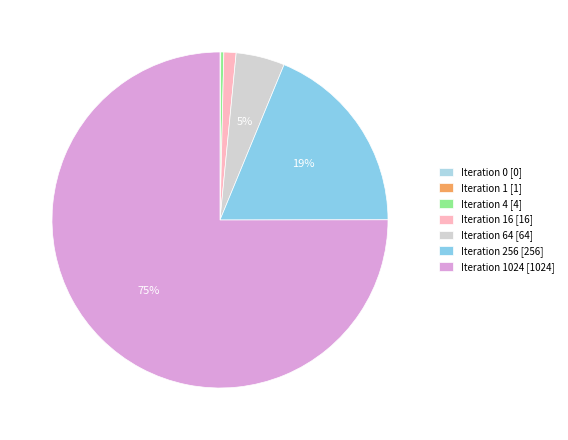

To the nearest percent, what is the difference between the largest and smallest slice percentages?

75%